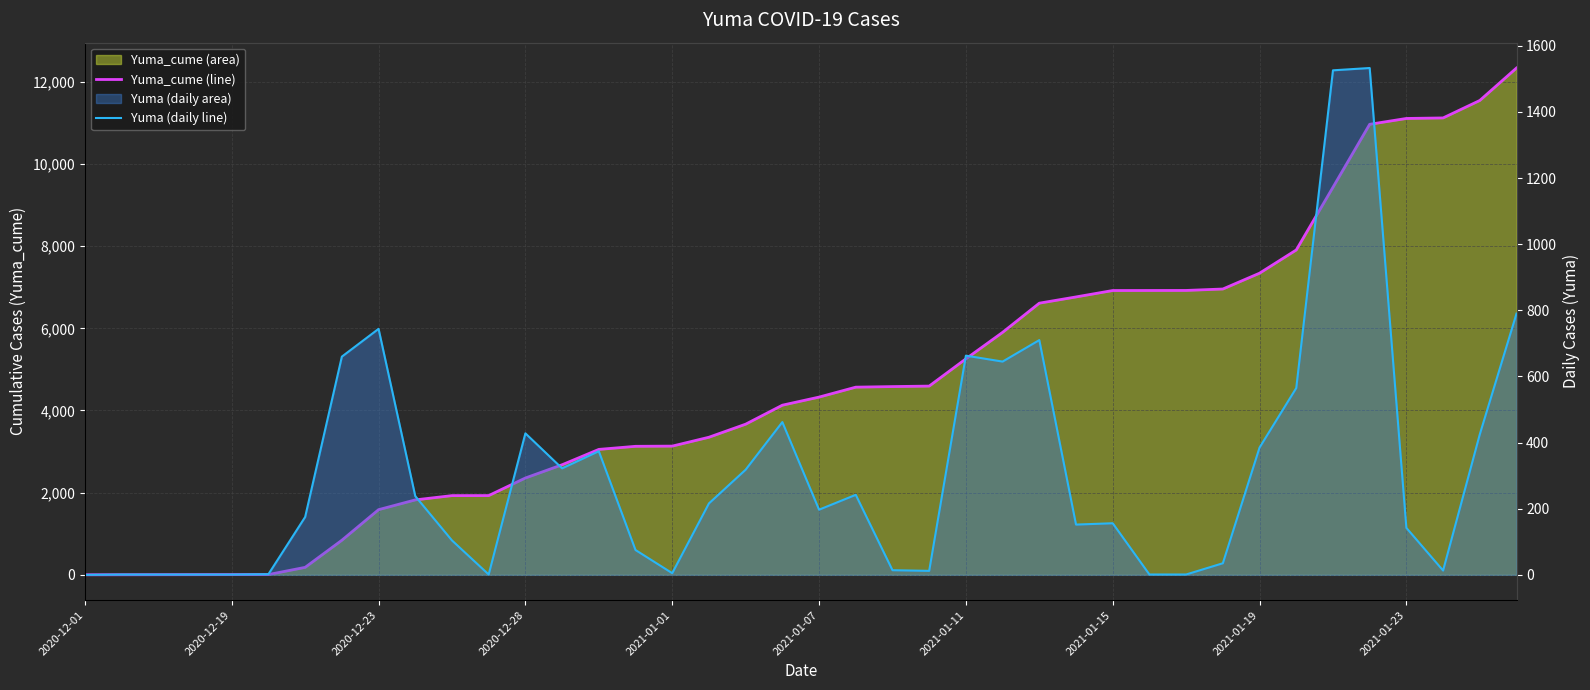

How many values in the Yuma_cume (line) series exceed 4326?

19